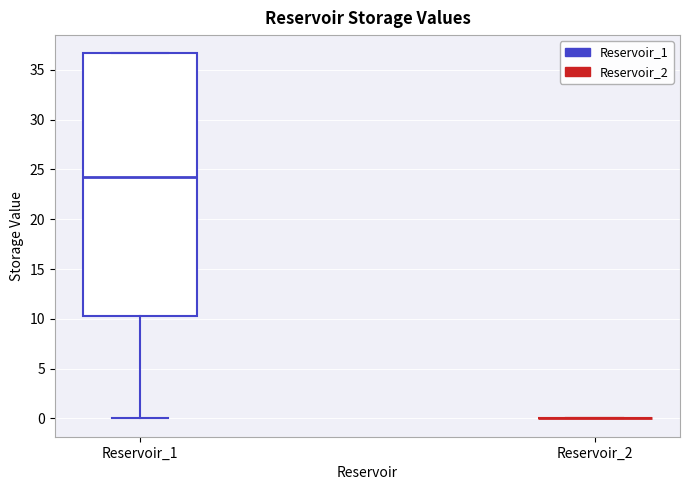

Reading left to right, read every box against the y-axis: the position of its median line, the range the box covers, and the ends of its whiskers. The values are not printed on the chart, so give them approximately, as read against the axis.

Reservoir_1: median 24.5, box 10.5 to 36.5, whiskers 0.0 to 36.5
Reservoir_2: box collapsed to a line at 0.0, whiskers 0.0 to 0.0